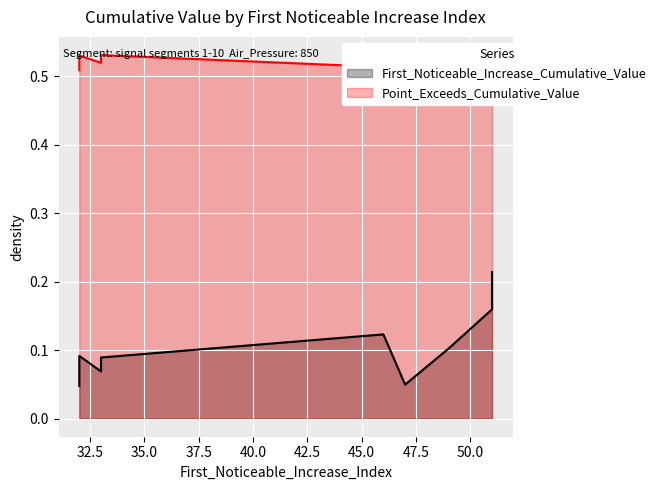

Where is the first local maximum for Point_Exceeds_Cumulative_Value?

32